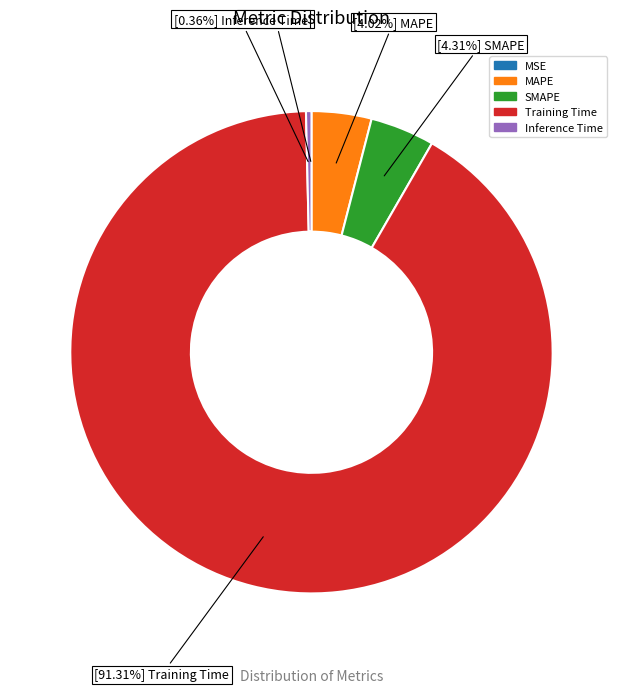

How many slices are in this pie chart?

5